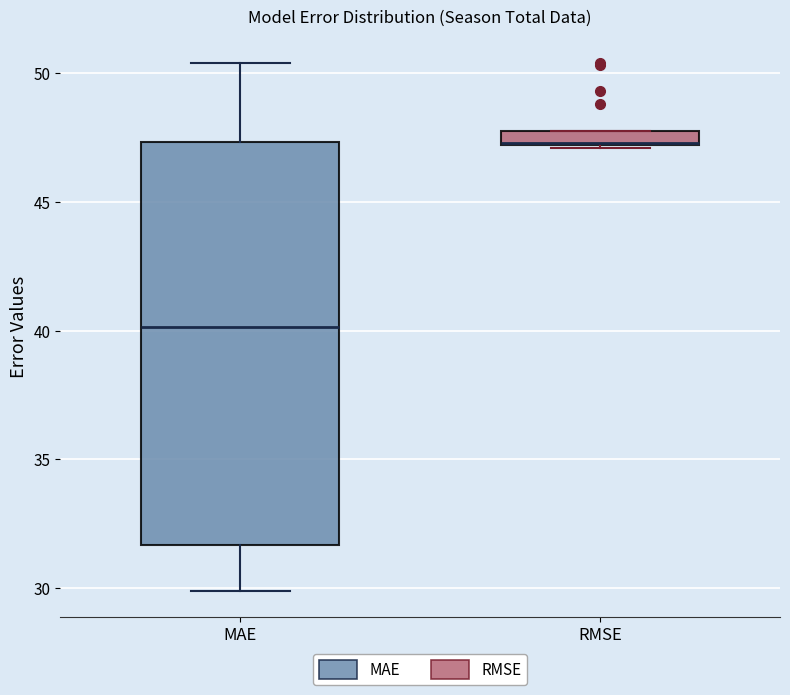

Comparing the boxes themselves (not the whiskers), which one is the tallest?

MAE